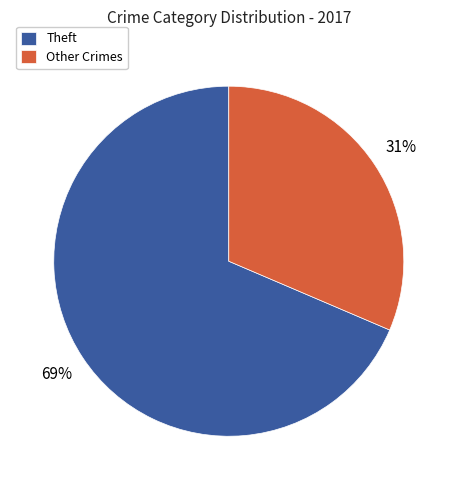

What is the smallest slice in the pie chart?

Other Crimes